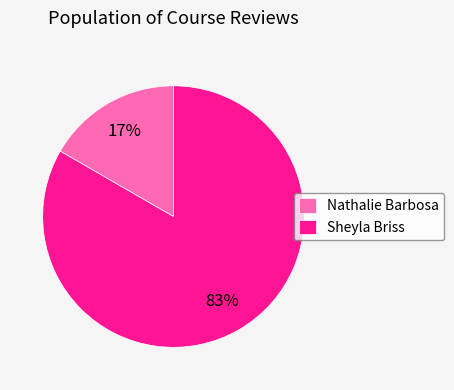

How many segments does this pie chart have?

2